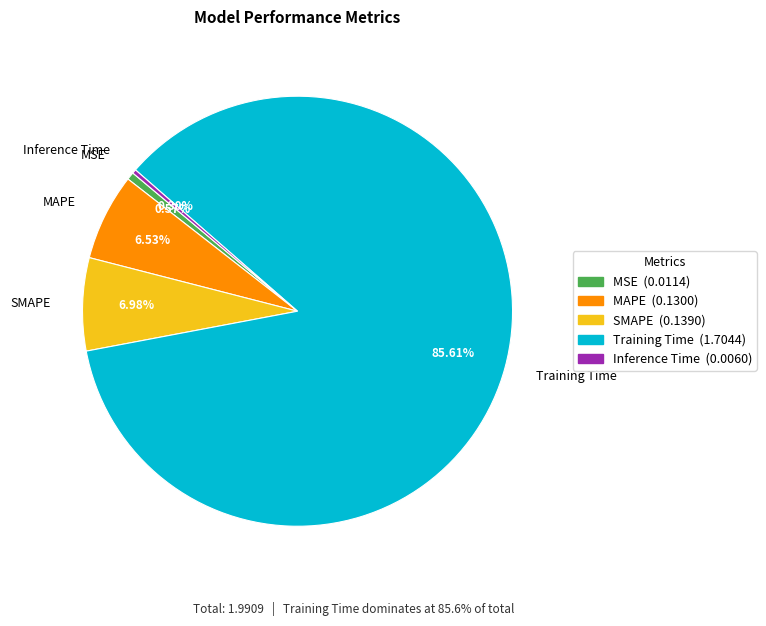

Is it true that SMAPE is 1% of the pie?

False